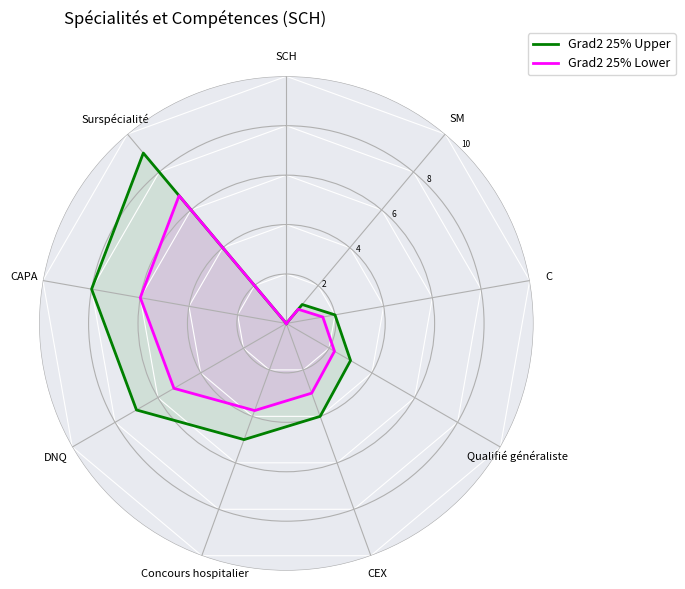

What position from the left is 9?

10